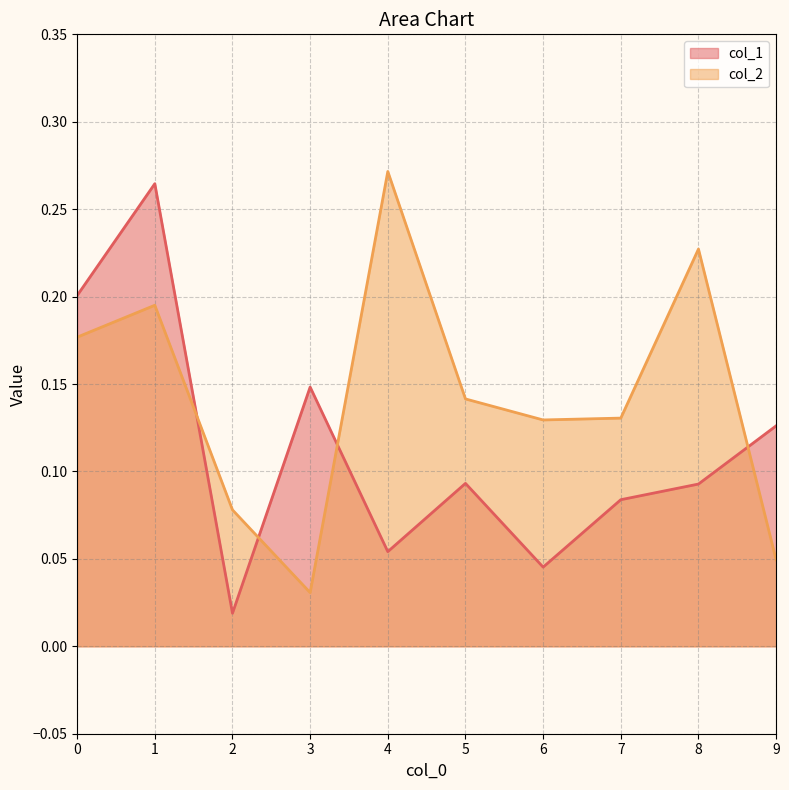

True or false: col_2 has more than 1 interior local peaks.

True